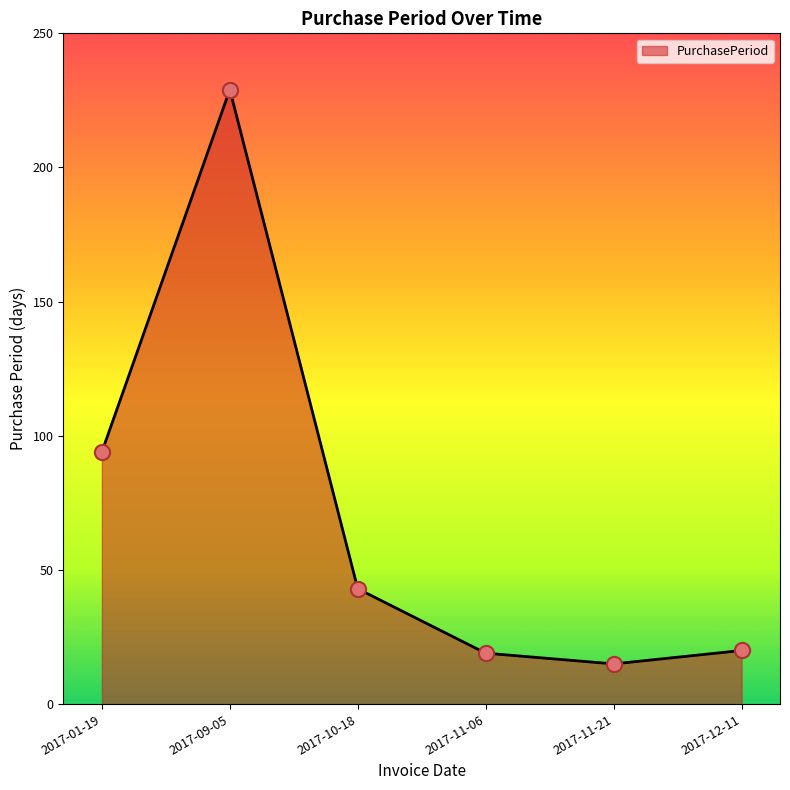

What is the change in value from 2017-11-06 to 2017-11-21?

-4